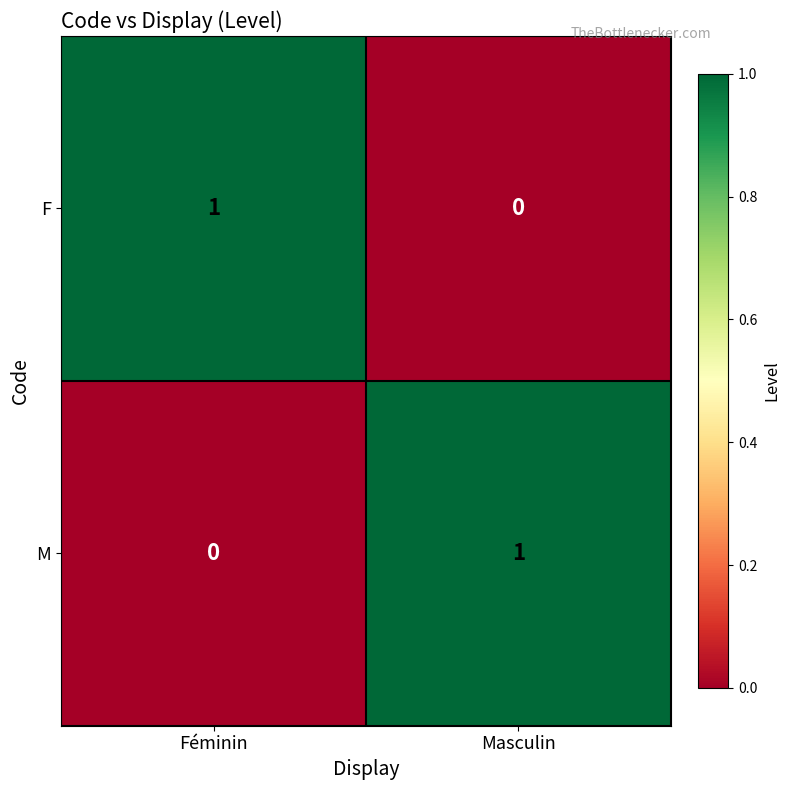

At which label does F reach its peak?

Féminin